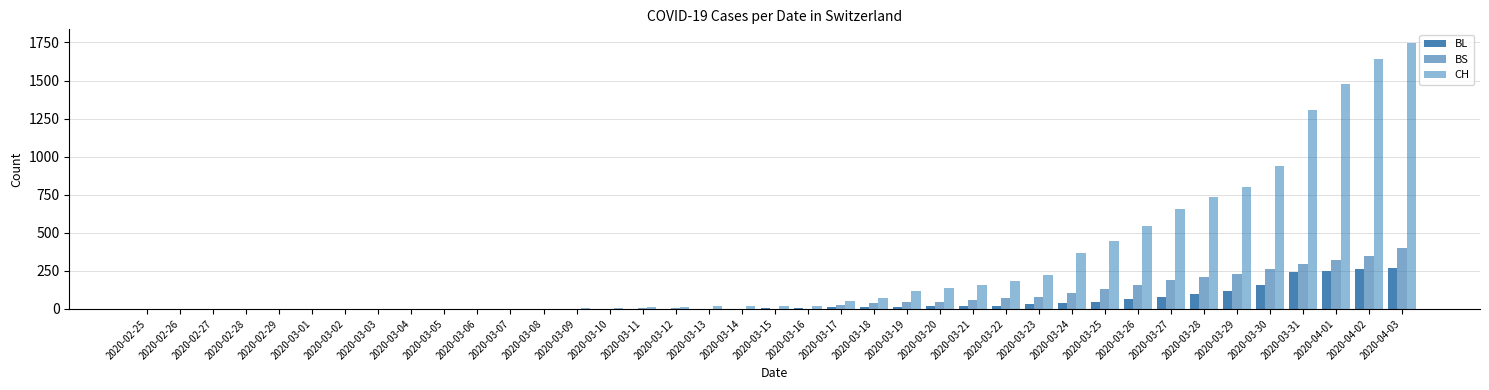

How many data points does each series have?

39